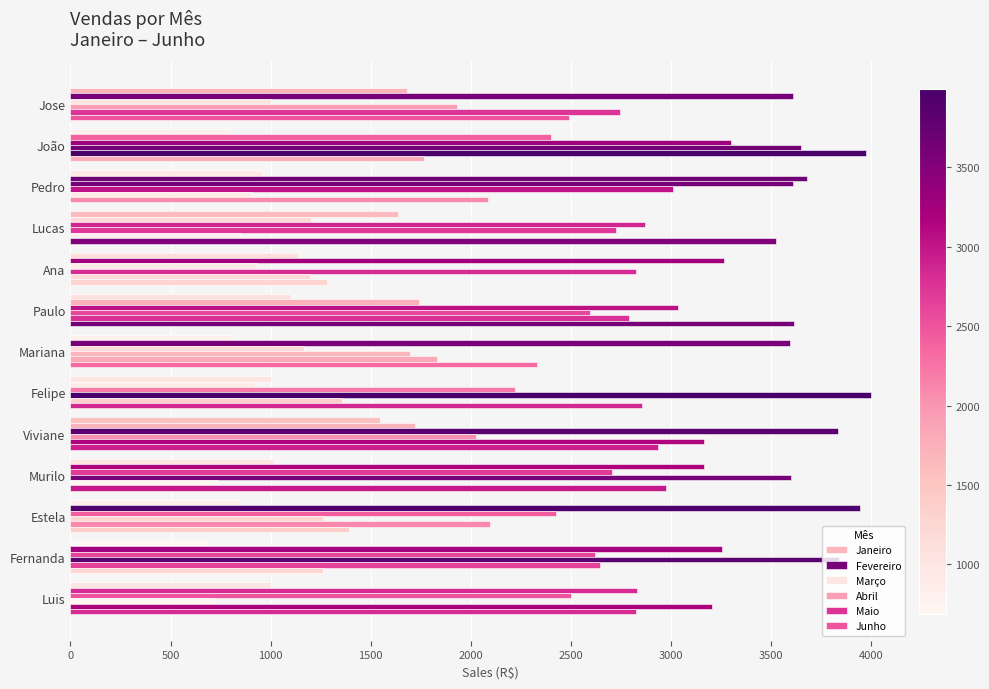

How many series are shown in this chart?

6